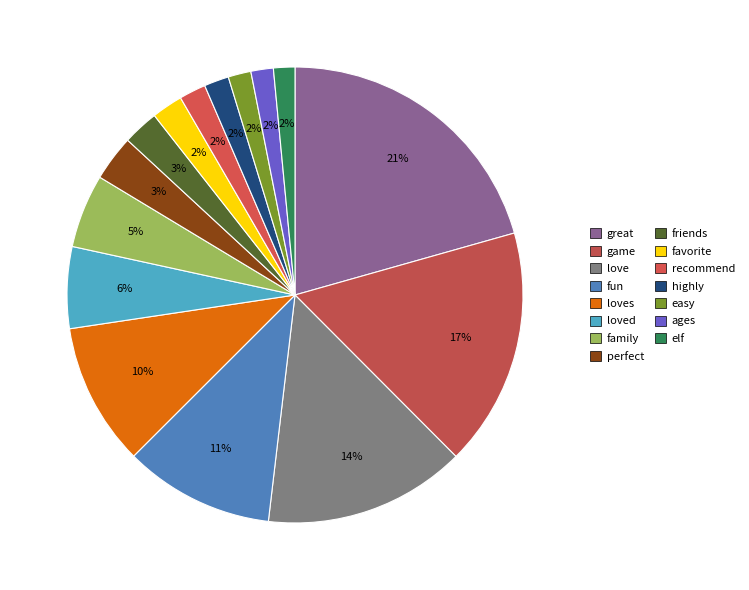

Which category has the biggest portion of the pie?

great